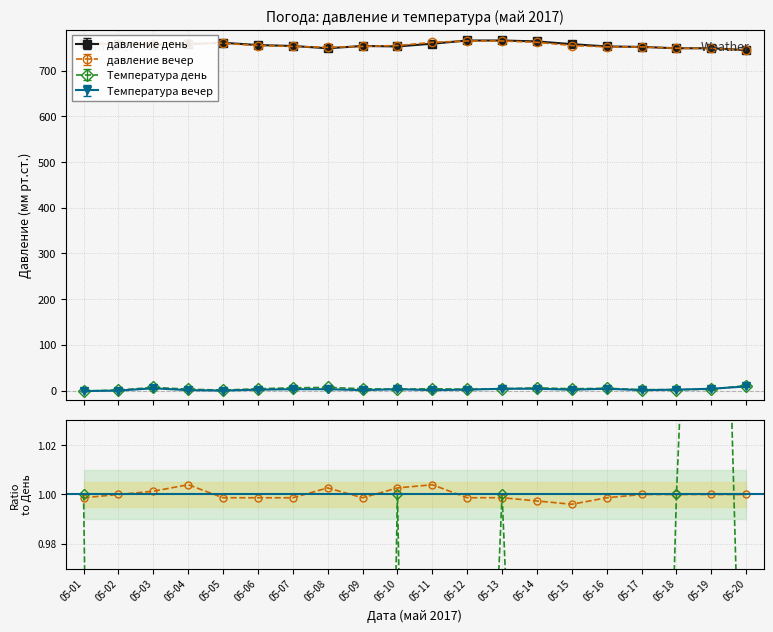

After their last crossing, which series has the higher values: Температура вечер or давление вечер?

давление вечер